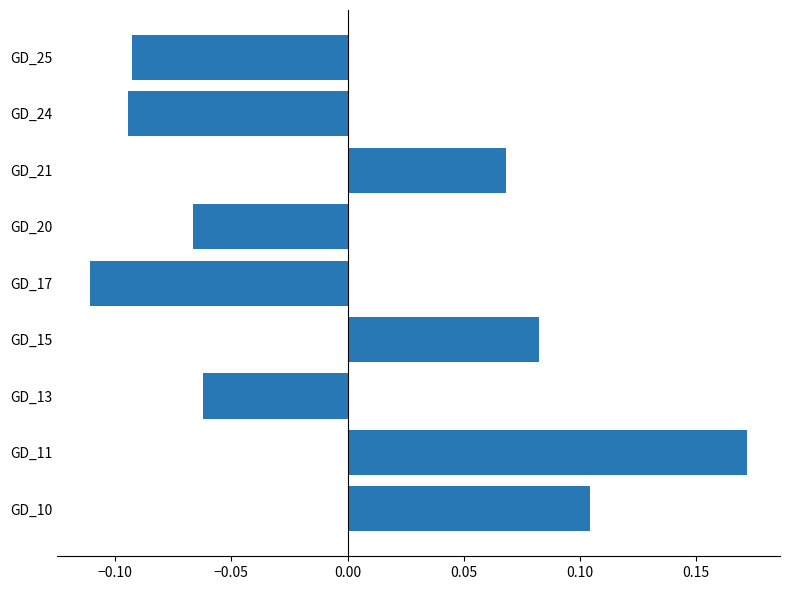

Does the chart contain any negative values?

Yes